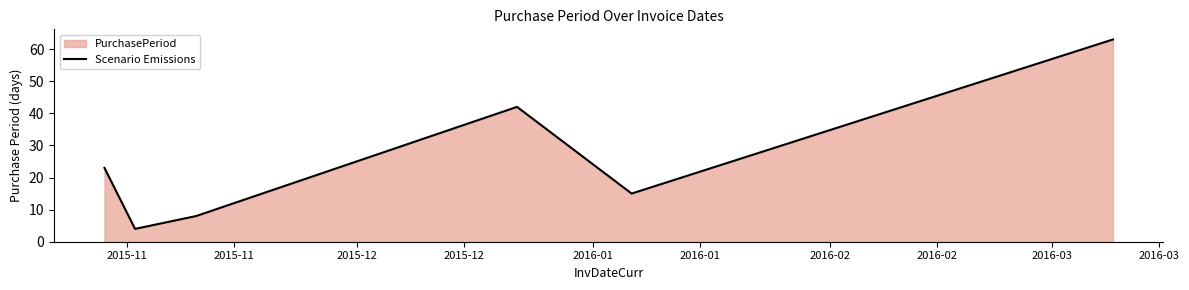

What is the maximum value shown in the chart?

63